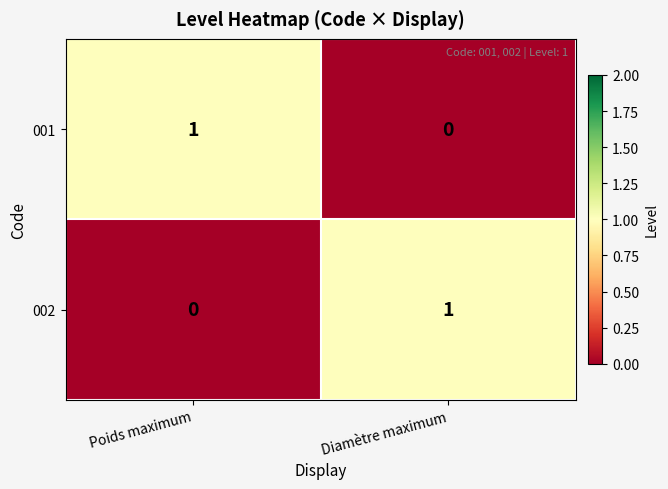

Reading right to left, list all the values displayed in this chart.

001: 0	1
002: 1	0